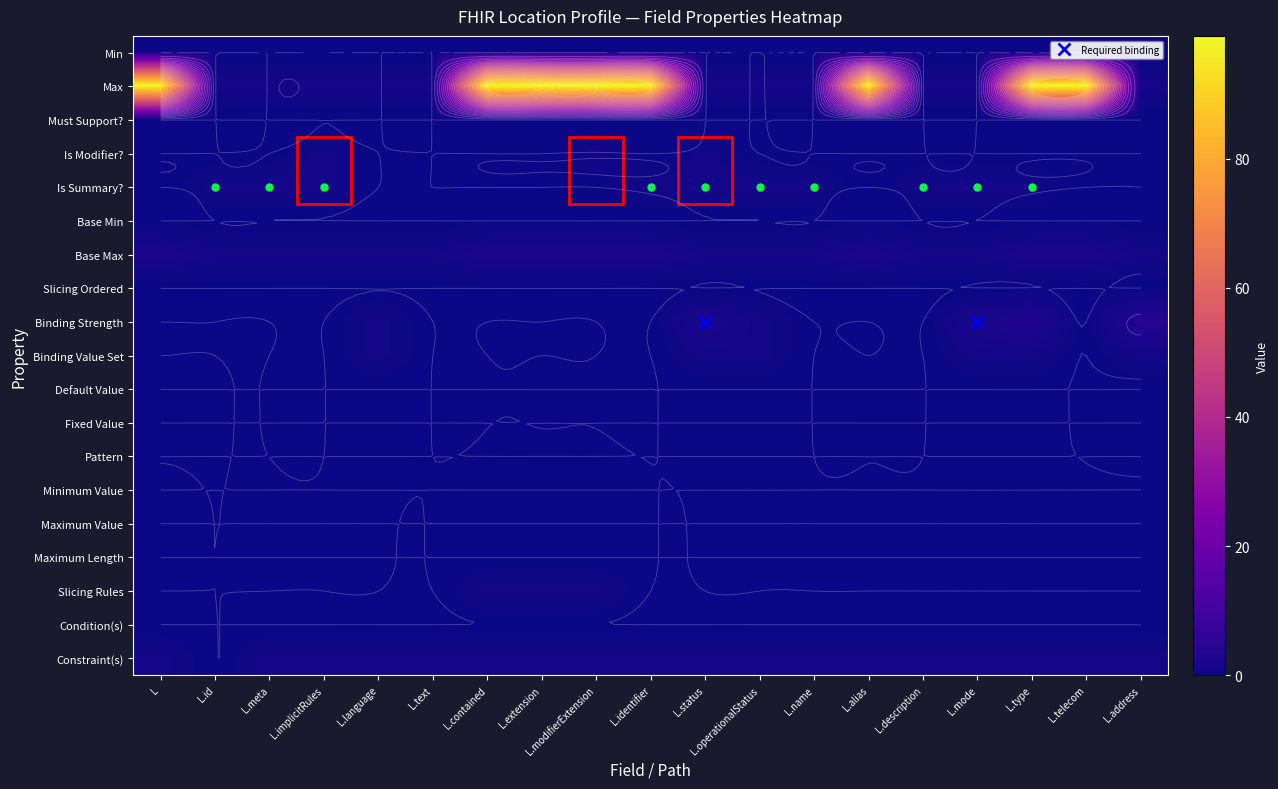

At L.name, list the series in order from largest to smallest.

Max, Is Summary?, Base Max, Constraint(s), Min, Must Support?, Is Modifier?, Base Min, Slicing Ordered, Binding Strength, Binding Value Set, Default Value, Fixed Value, Pattern, Minimum Value, Maximum Value, Maximum Length, Slicing Rules, Condition(s)